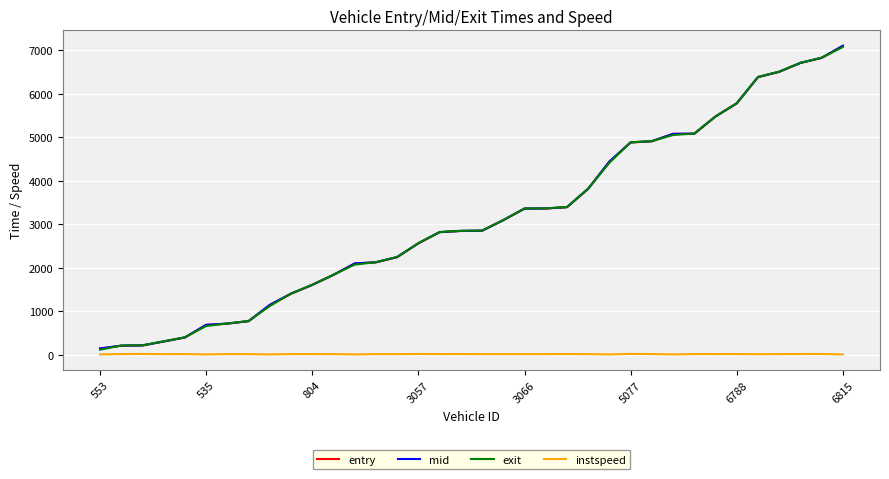

At how many categories does at least one series exceed 570?

31